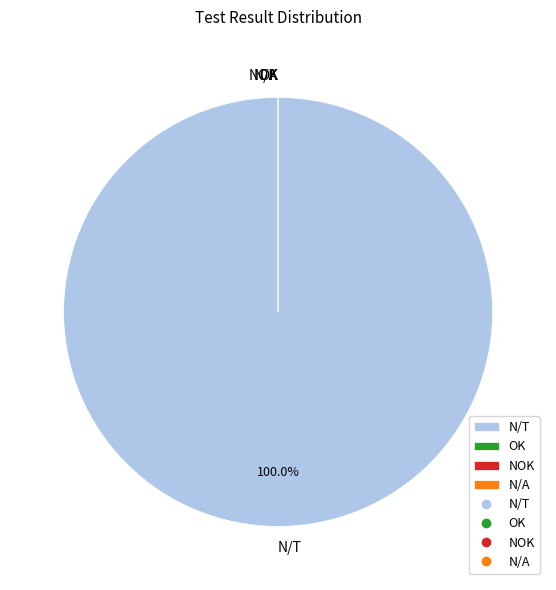

The NOK slice represents 0% of the pie. True or false?

True